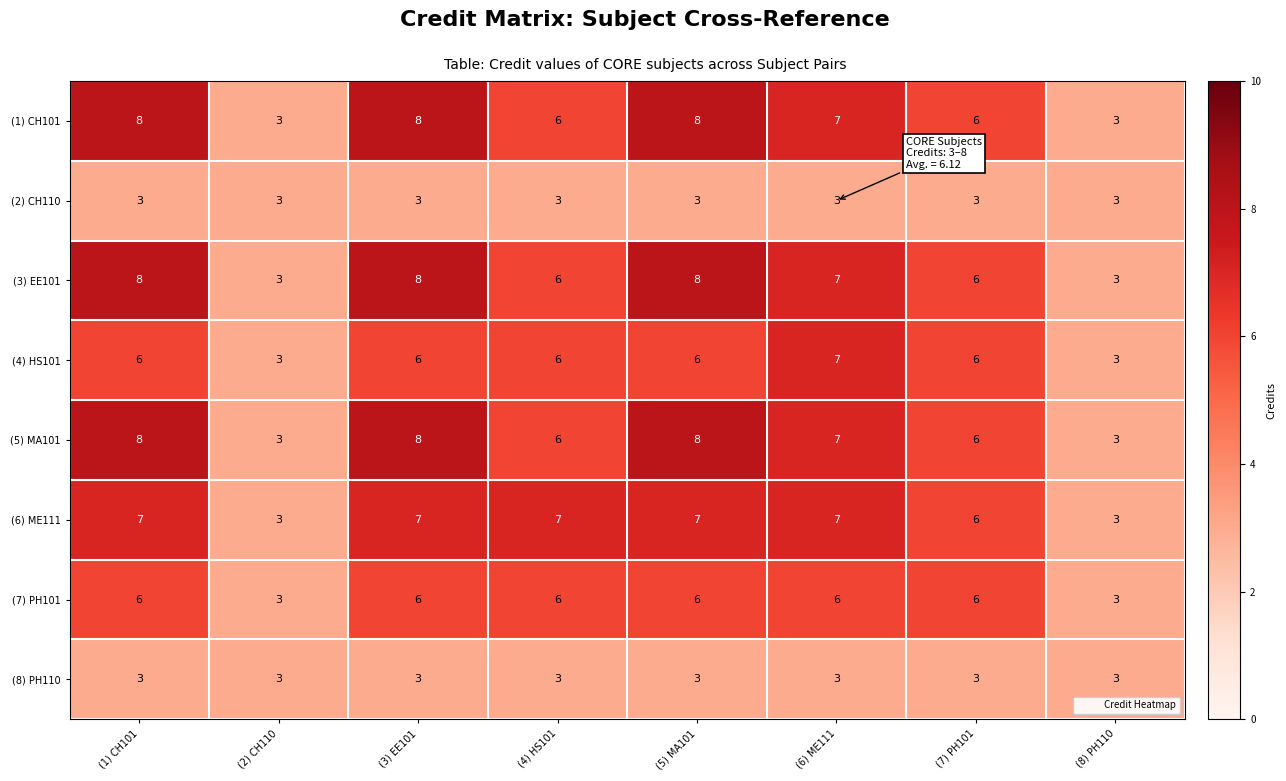

Count the number of data series in this chart.

8